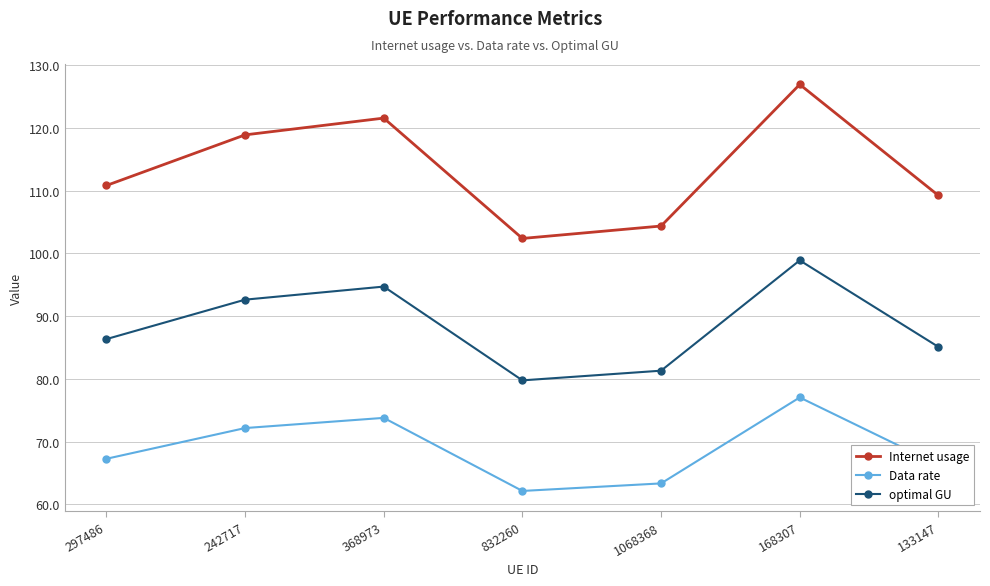

Which label corresponds to the largest value in the chart?

168307